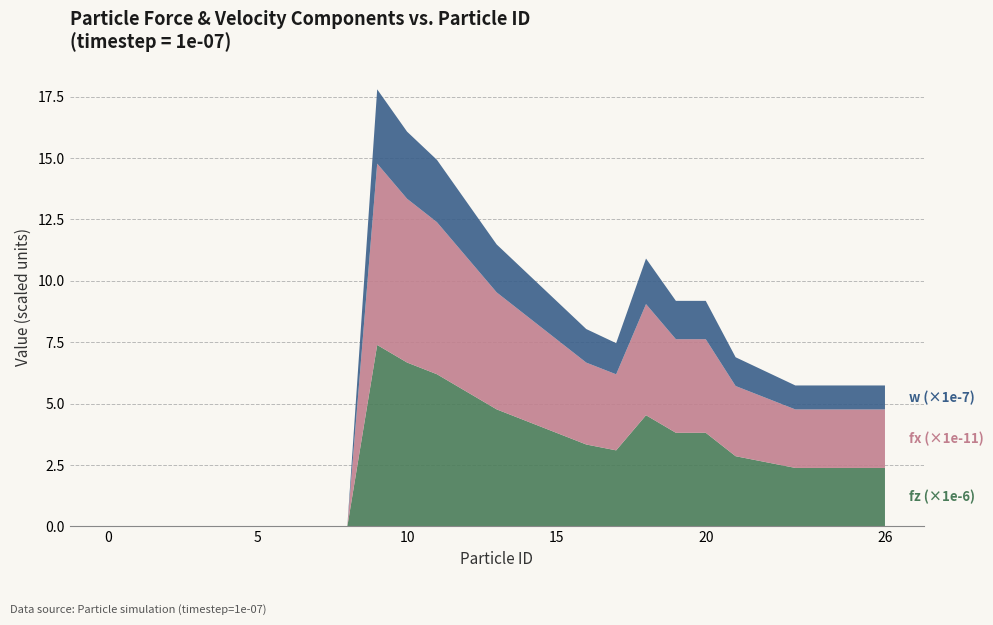

Does the chart have visible grid lines?

Yes